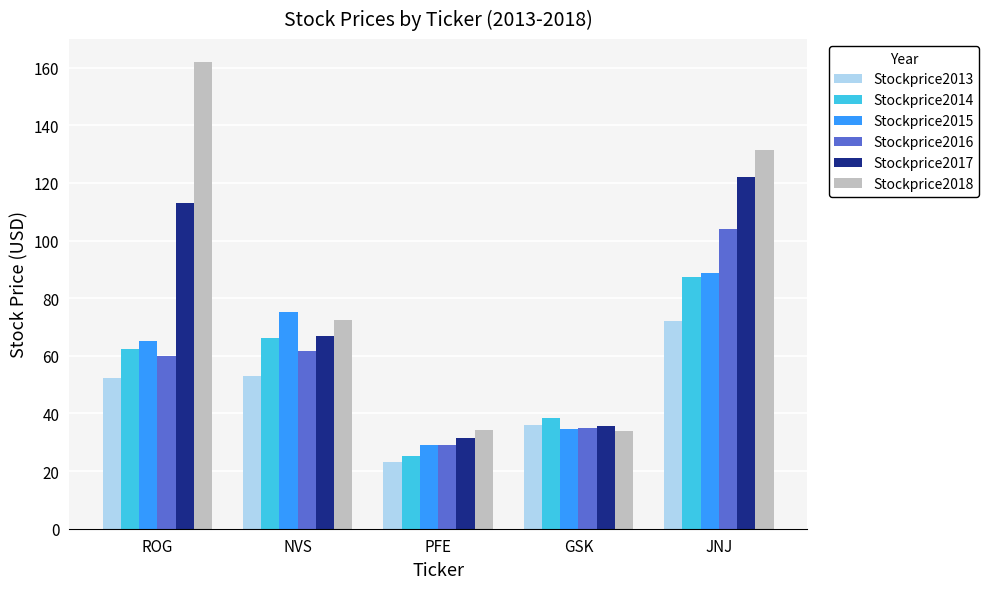

Which series has the largest total across all categories?

Stockprice2018